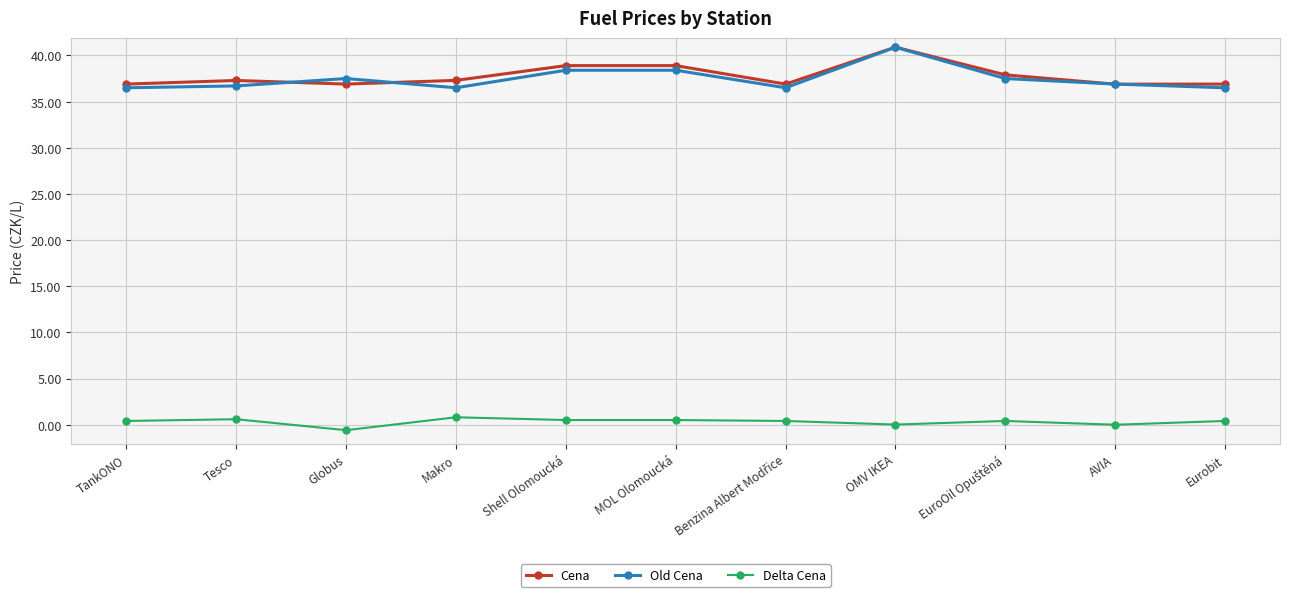

True or false: Delta Cena and Old Cena intersect in this chart.

False